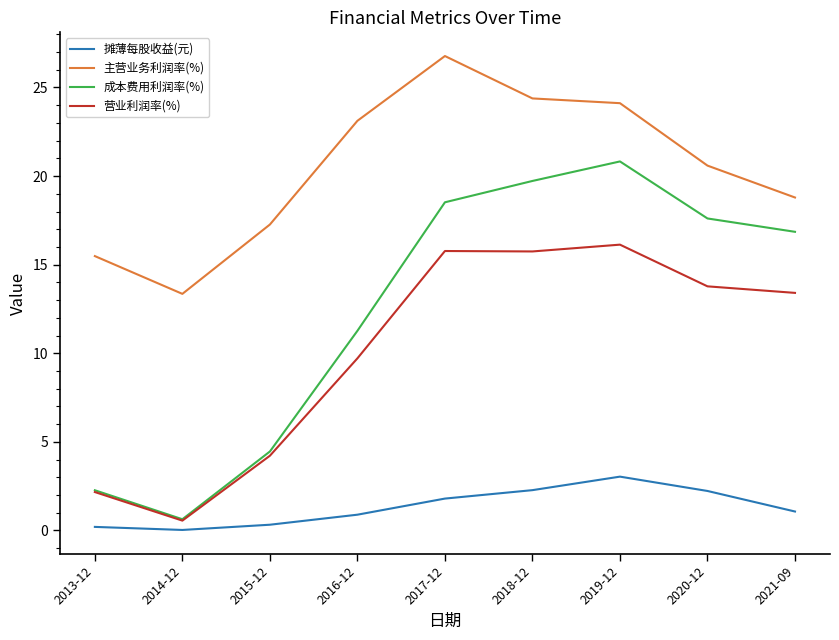

Which series has the largest total across all categories?

主营业务利润率(%)